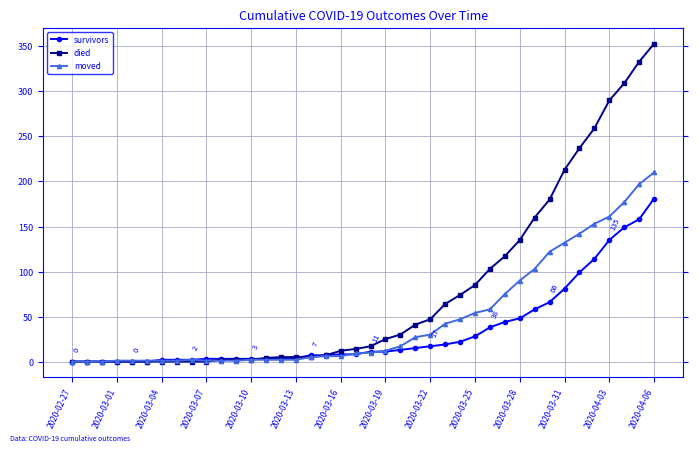

Does the chart have visible grid lines?

Yes